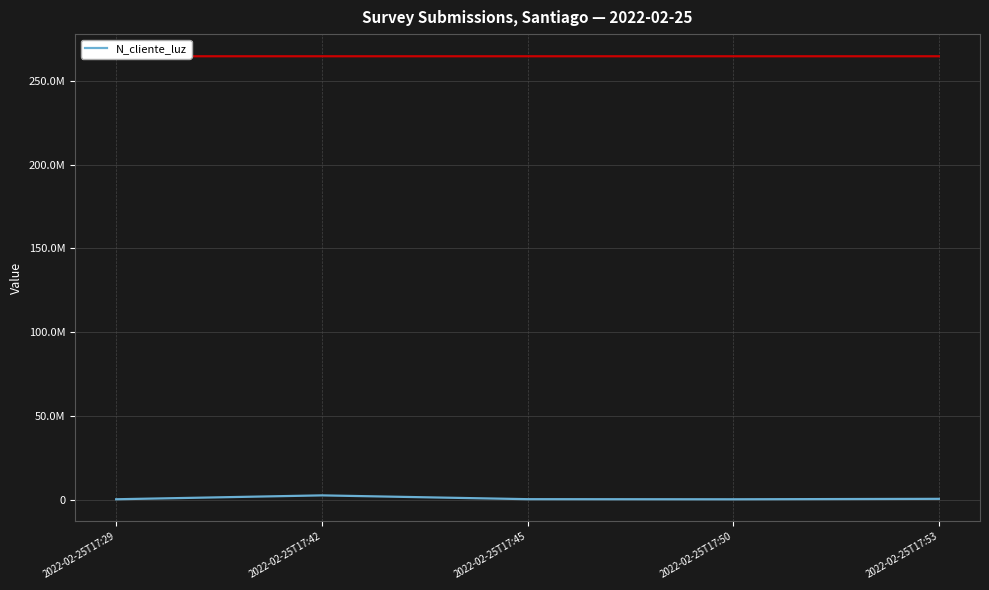

Is it true that the value at 2022-02-25T17:53 is 814588?

False